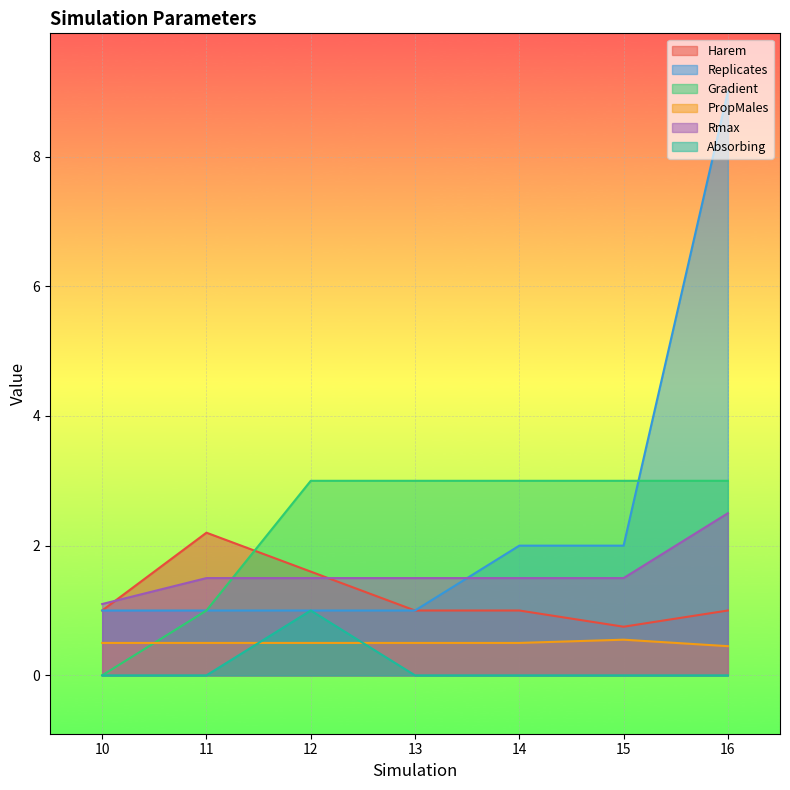

What are all the series names shown in the legend?

Harem, Replicates, Gradient, PropMales, Rmax, Absorbing